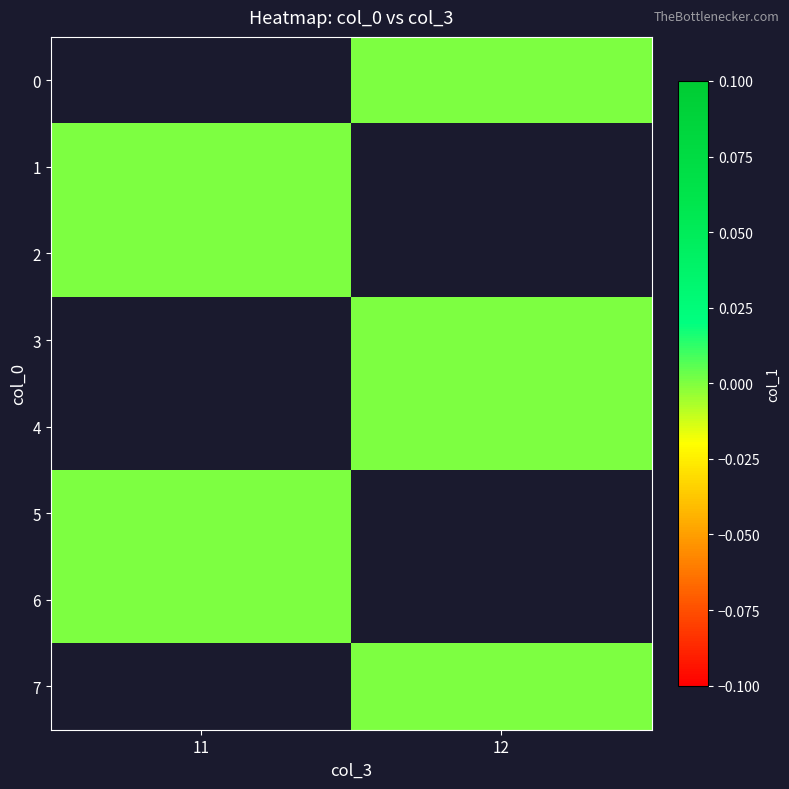

Which series has the largest range (max minus min)?

1